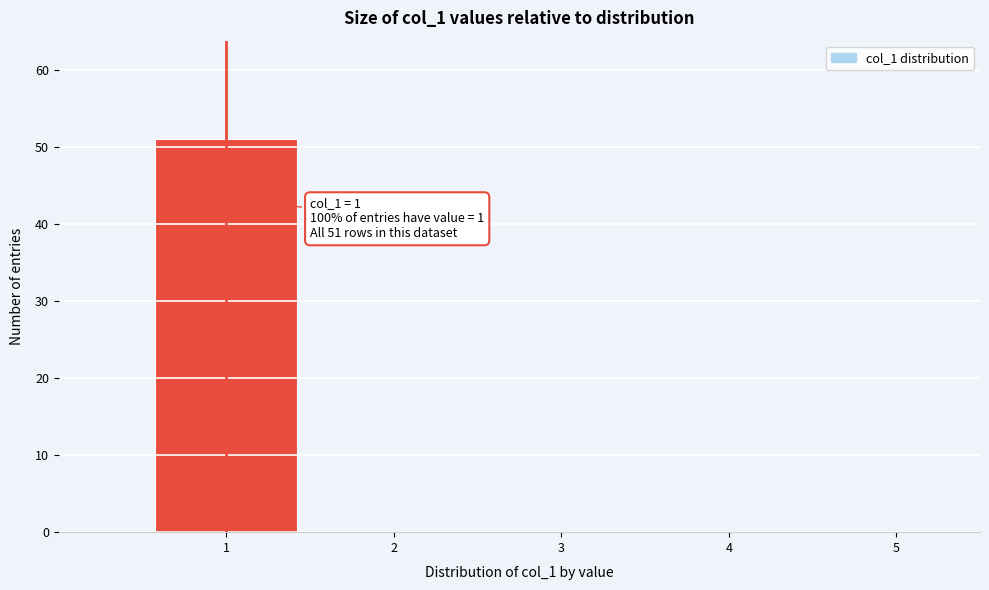

Over which range of the x-axis is the bar tallest?

0.5 to 1.5